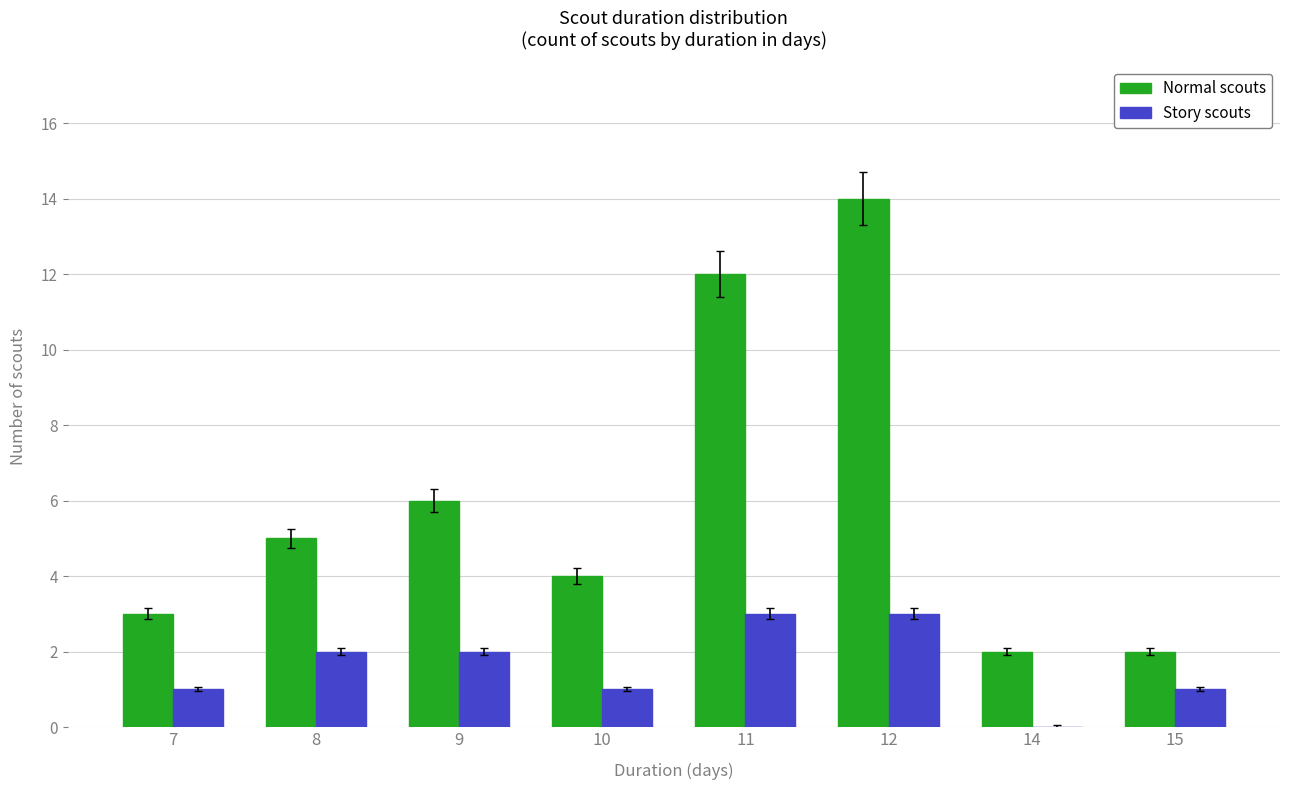

Is the value of Normal scouts at 7 greater than the value of Story scouts at 8?

Yes